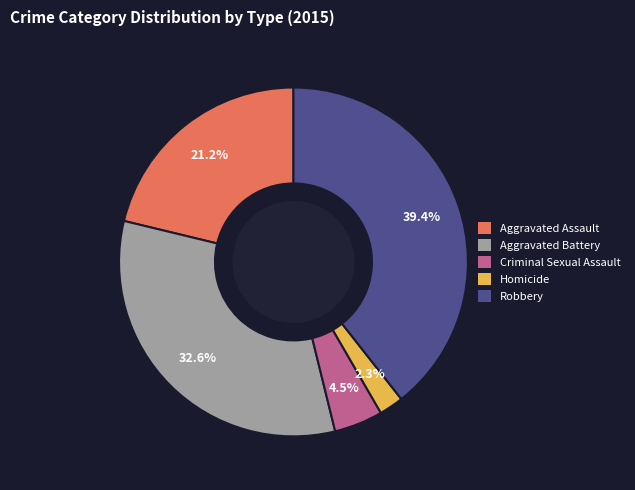

To the nearest percent, what portion does Homicide represent?

2%